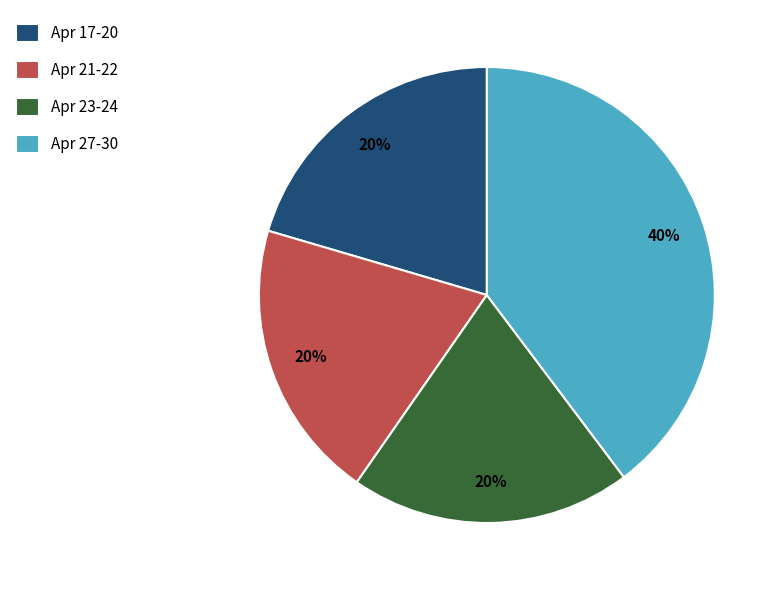

Is it true that Apr 17-20 is 28% of the pie?

False